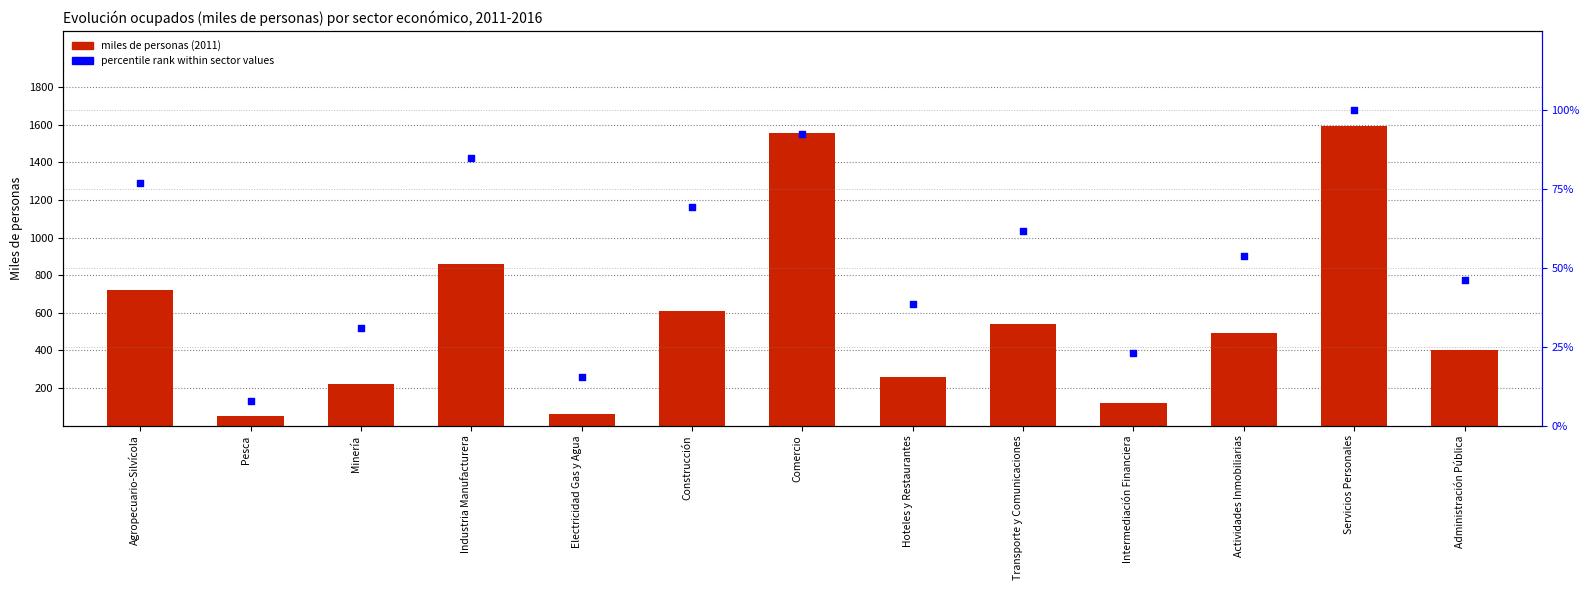

Which series has the largest Y range (max minus min)?

miles de personas (2011)